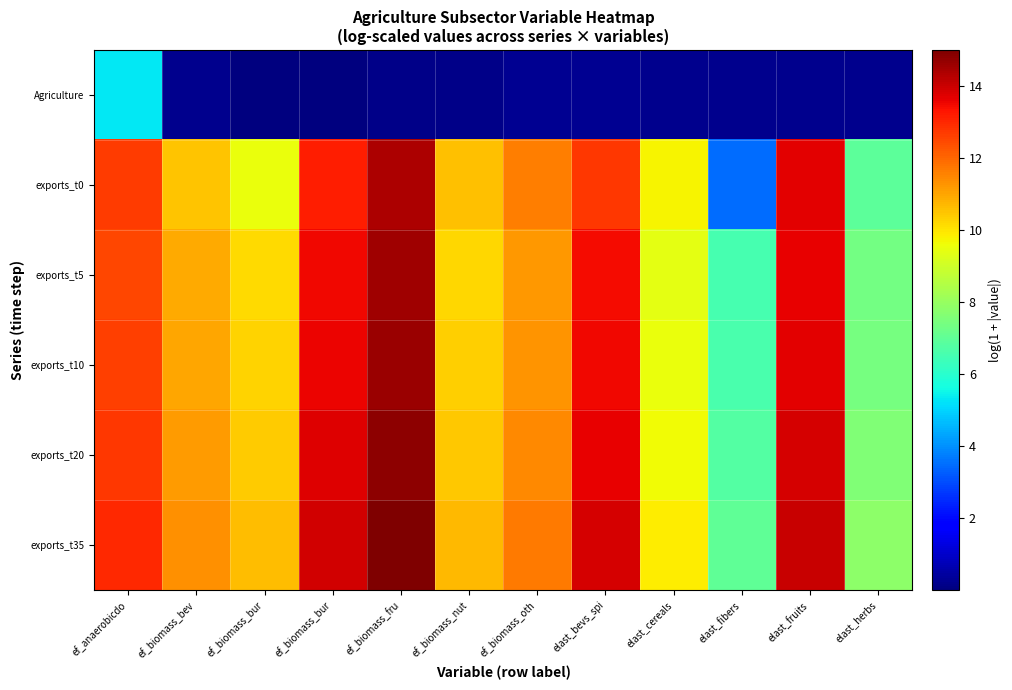

At which category is the sum across all series the highest?

ef_biomass_fru